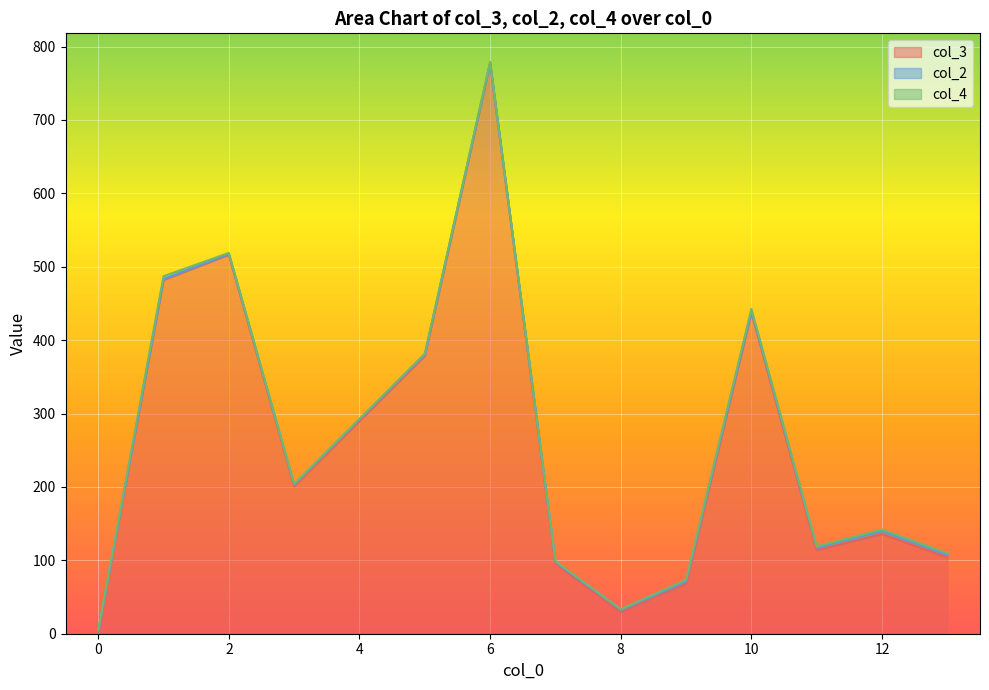

What is the maximum value for col_3?

777.0